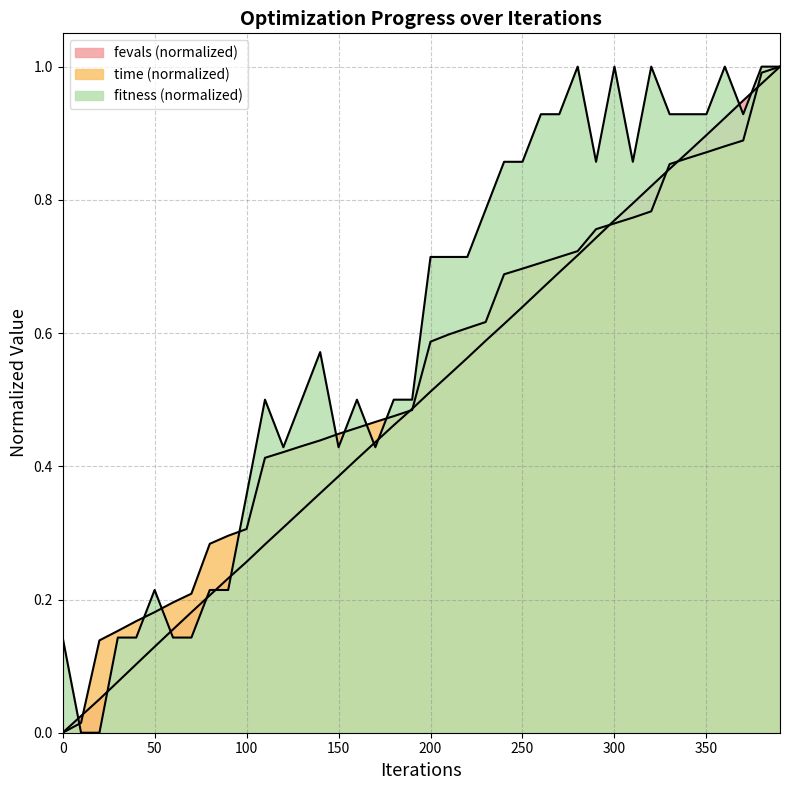

Read the time value at 80.

0.3